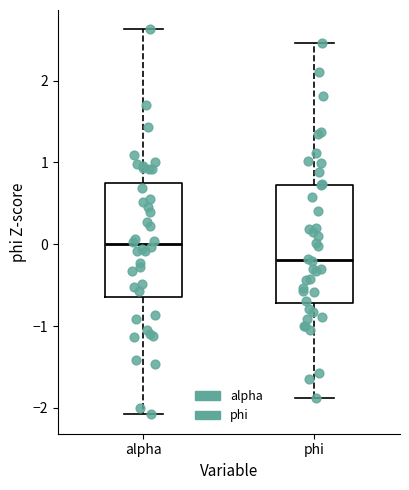

Reading left to right, read every box against the y-axis: the position of its median line, the range the box covers, and the ends of its whiskers. The values are not printed on the chart, so give them approximately, as read against the axis.

alpha: median 0.0, box -0.6 to 0.7, whiskers -2.1 to 2.6
phi: median -0.2, box -0.7 to 0.7, whiskers -1.9 to 2.5